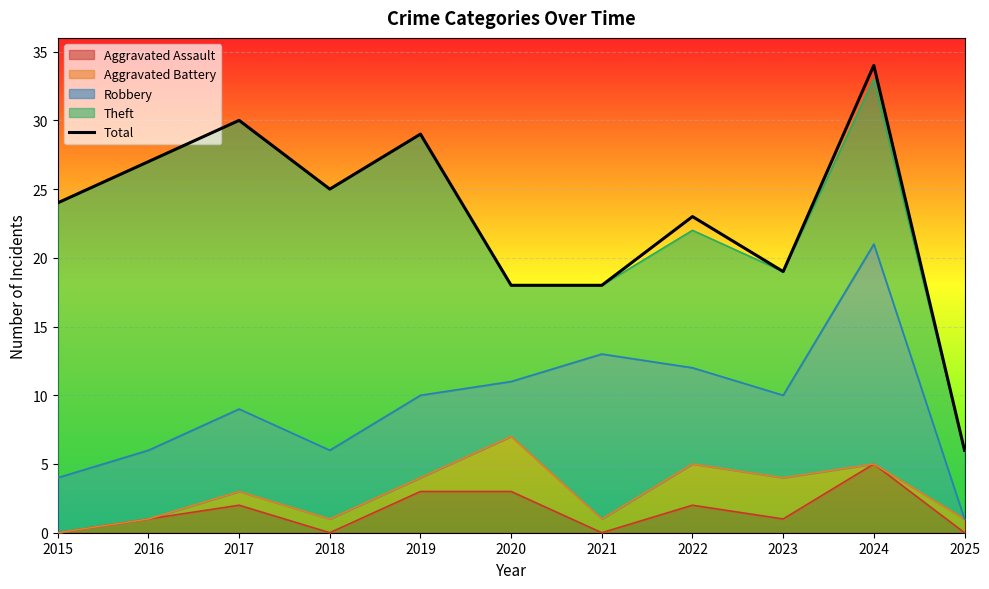

Reading left to right, what are all the values shown in this chart?

24	27	30	25	29	18	18	23	19	34	6